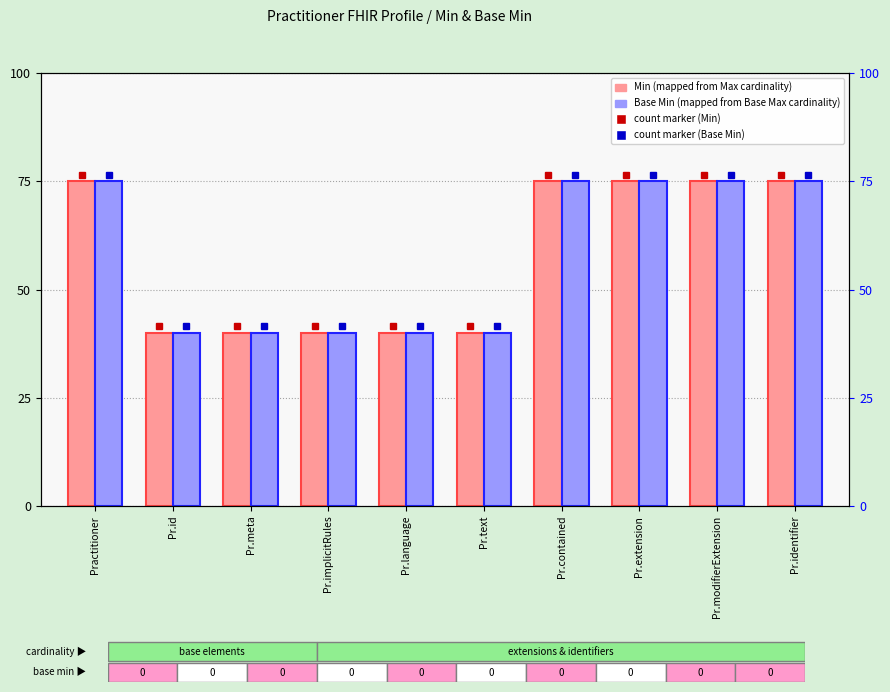

Reading left to right, what are all the values shown in this chart?

Min (mapped from Max cardinality): 75	40	40	40	40	40	75	75	75	75
Base Min (mapped from Base Max cardinality): 75	40	40	40	40	40	75	75	75	75